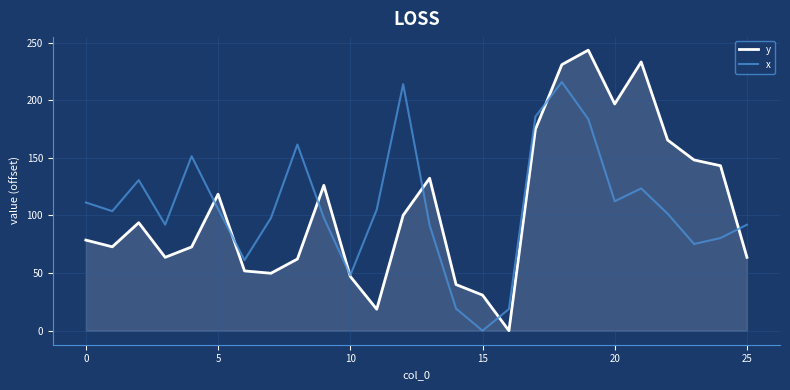

What are all the series names shown in the legend?

y, x